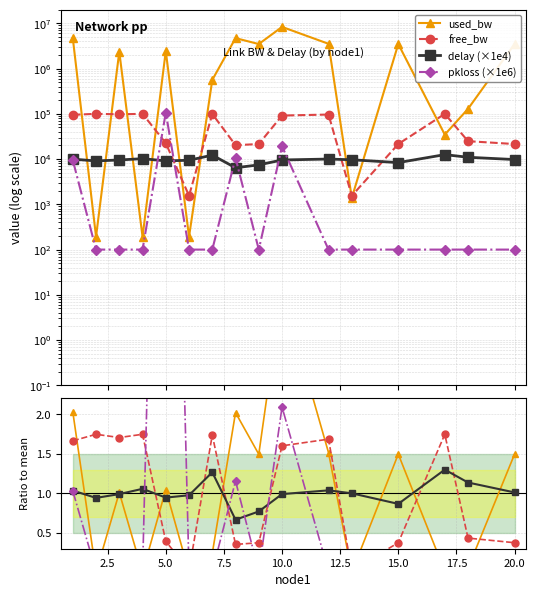

Is it true that pkloss equals 100.0 at 7?

True